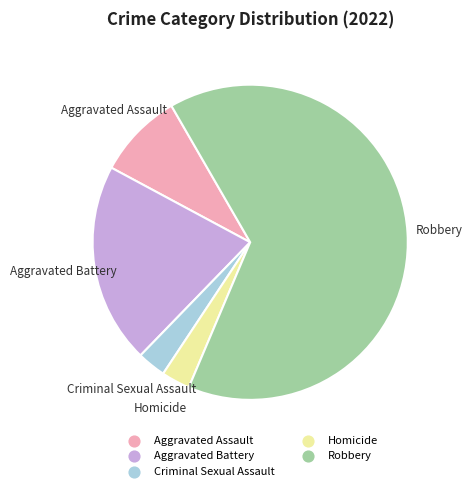

Which has a higher value, Robbery or Homicide?

Robbery